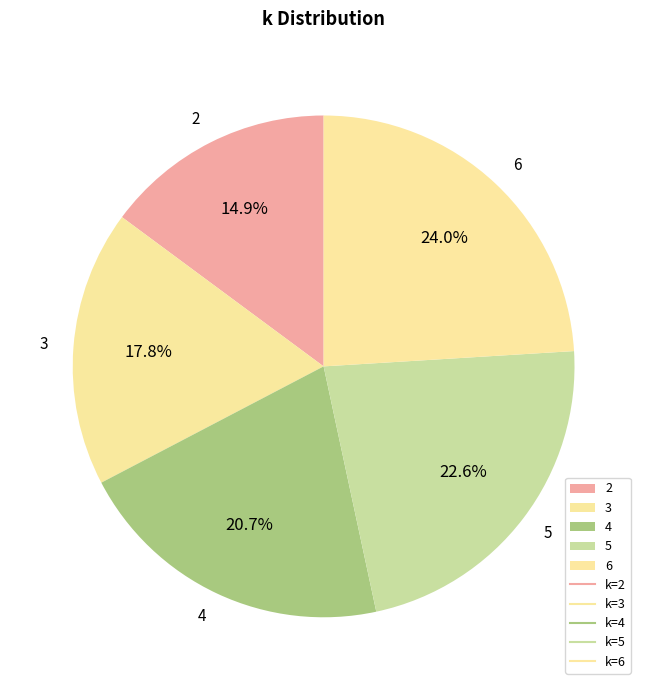

What percentage is the 3 slice, to the nearest percent?

18%